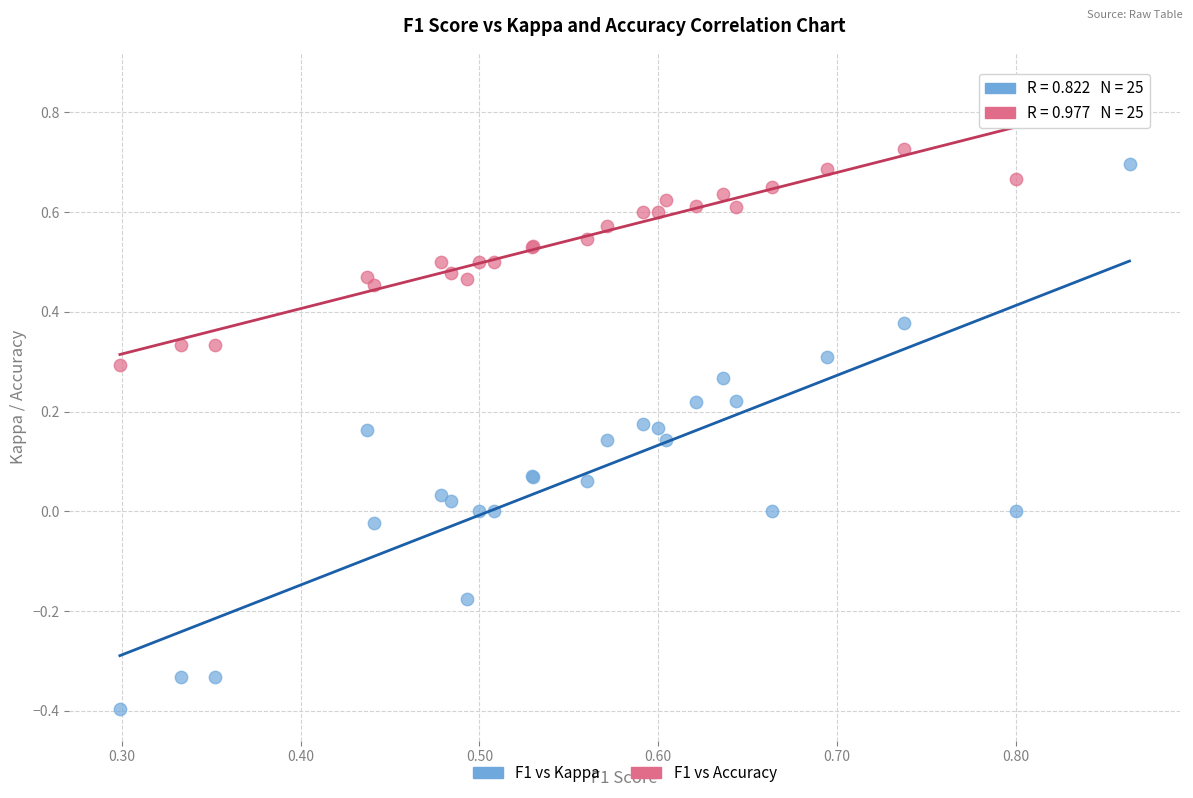

Which series has the widest spread of Y values?

F1 vs Kappa